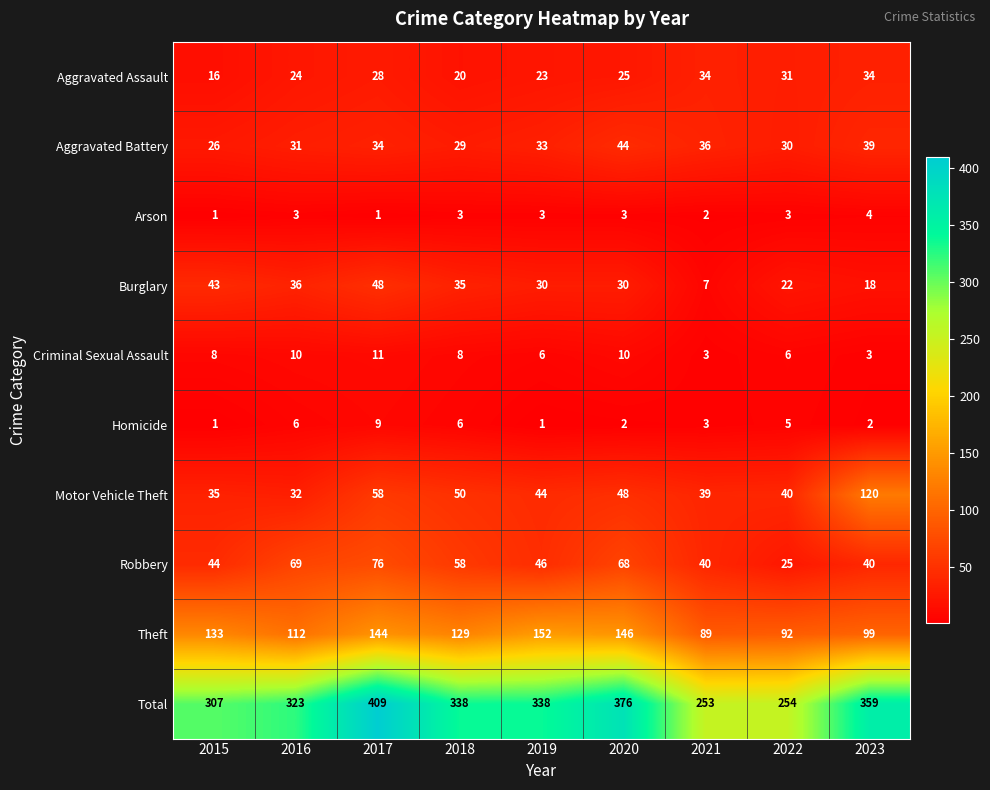

Rank the series by their maximum value, from highest to lowest.

Total, Theft, Motor Vehicle Theft, Robbery, Burglary, Aggravated Battery, Aggravated Assault, Criminal Sexual Assault, Homicide, Arson